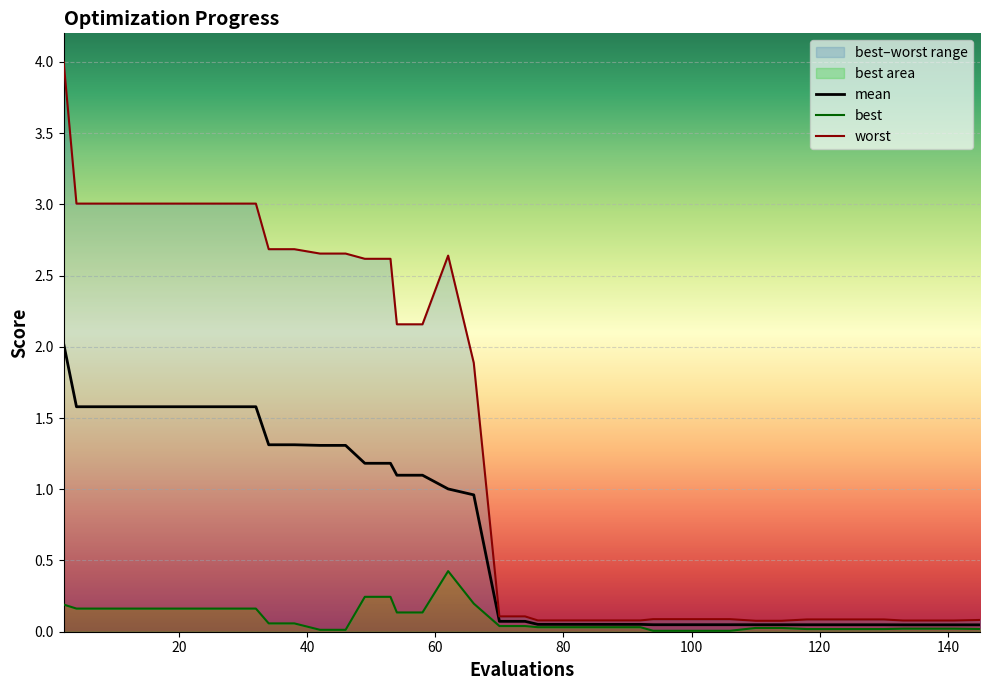

How many lines are shown in the chart?

3